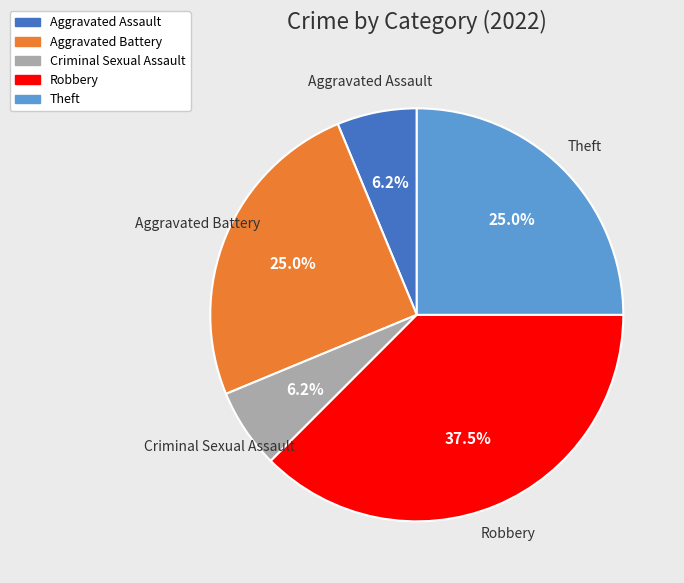

How many segments does this pie chart have?

5